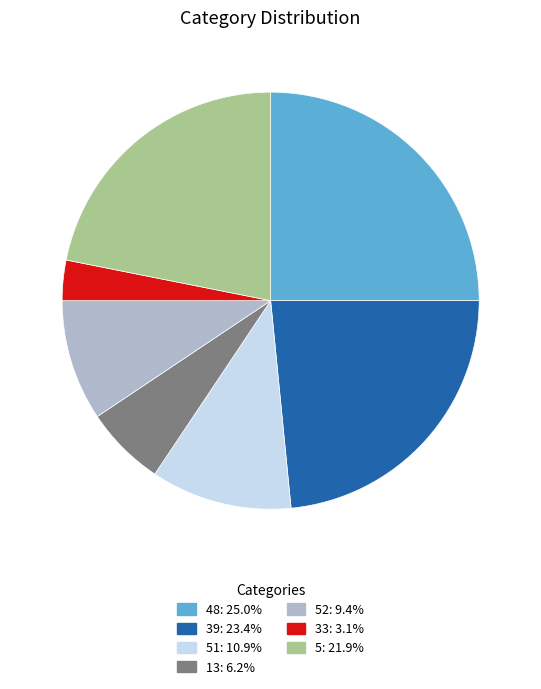

Is there any slice that represents more than half of the pie?

No